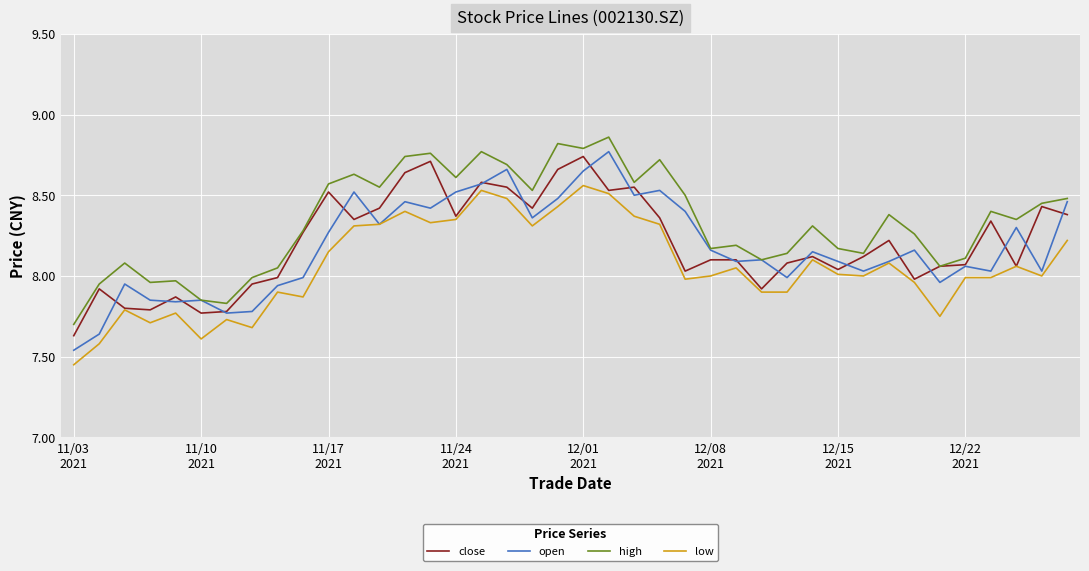

Which series has the largest total across all categories?

high